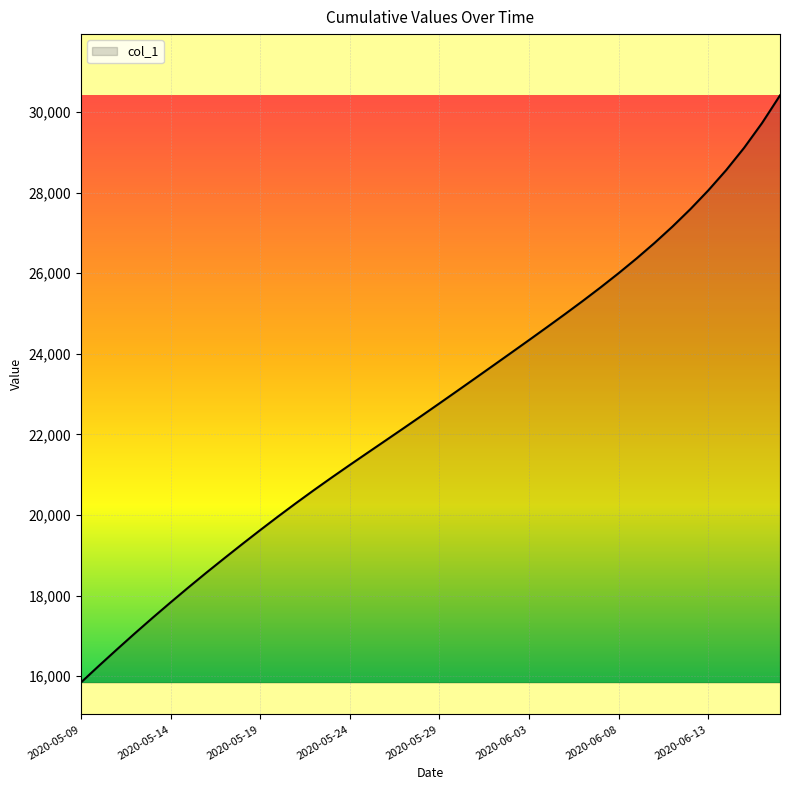

What is the minimum value shown in the chart?

15842.6